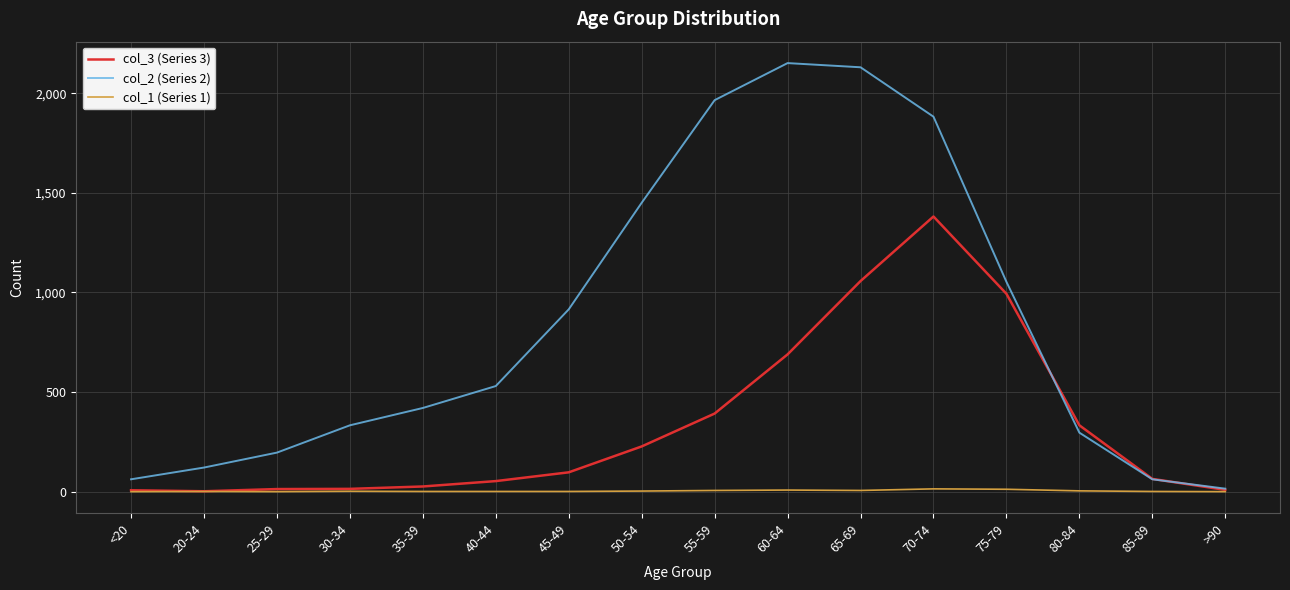

List the series in order of their overall mean, lowest first.

col_1 (Series 1), col_3 (Series 3), col_2 (Series 2)